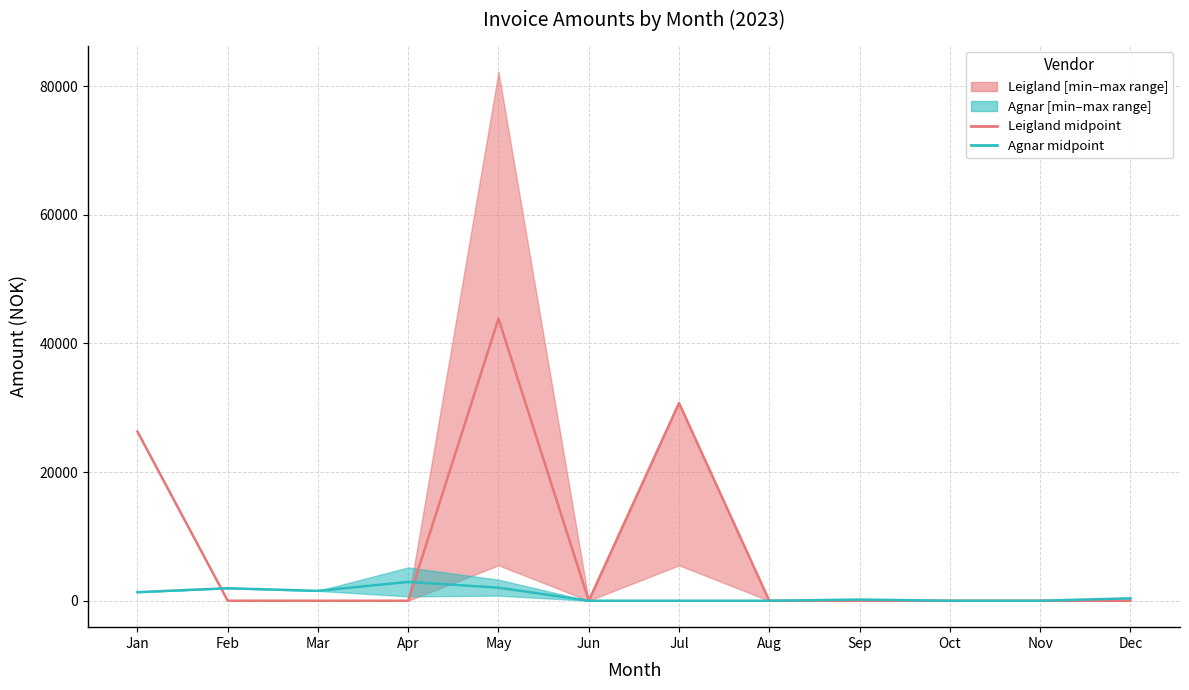

Which series has the widest spread of values?

Leigland median